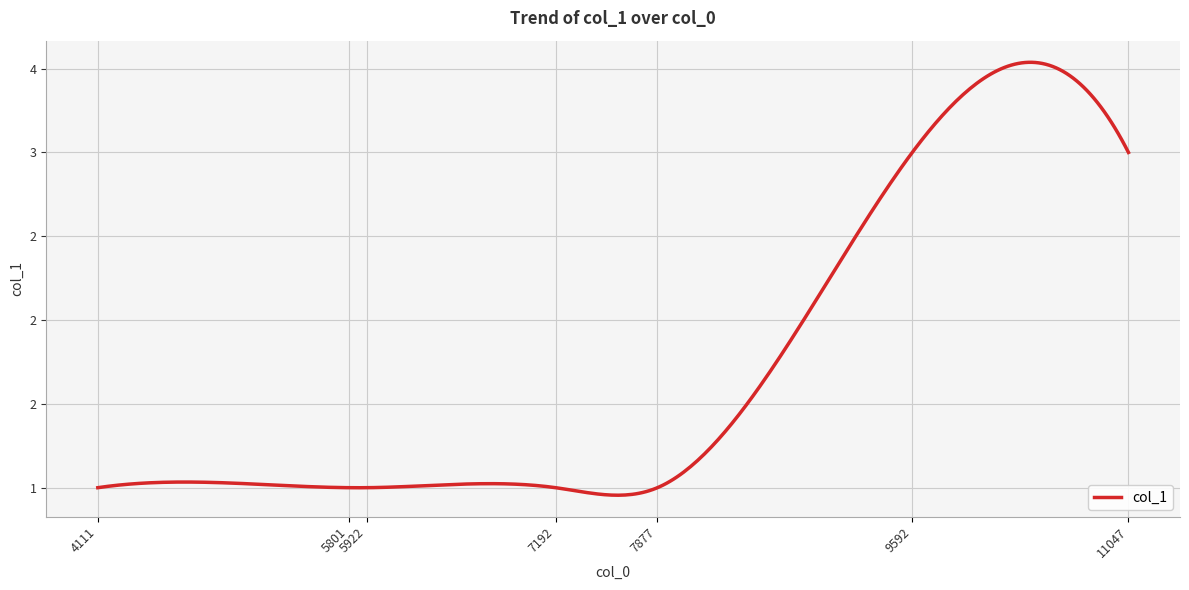

Which category has the lowest value across all series?

4111